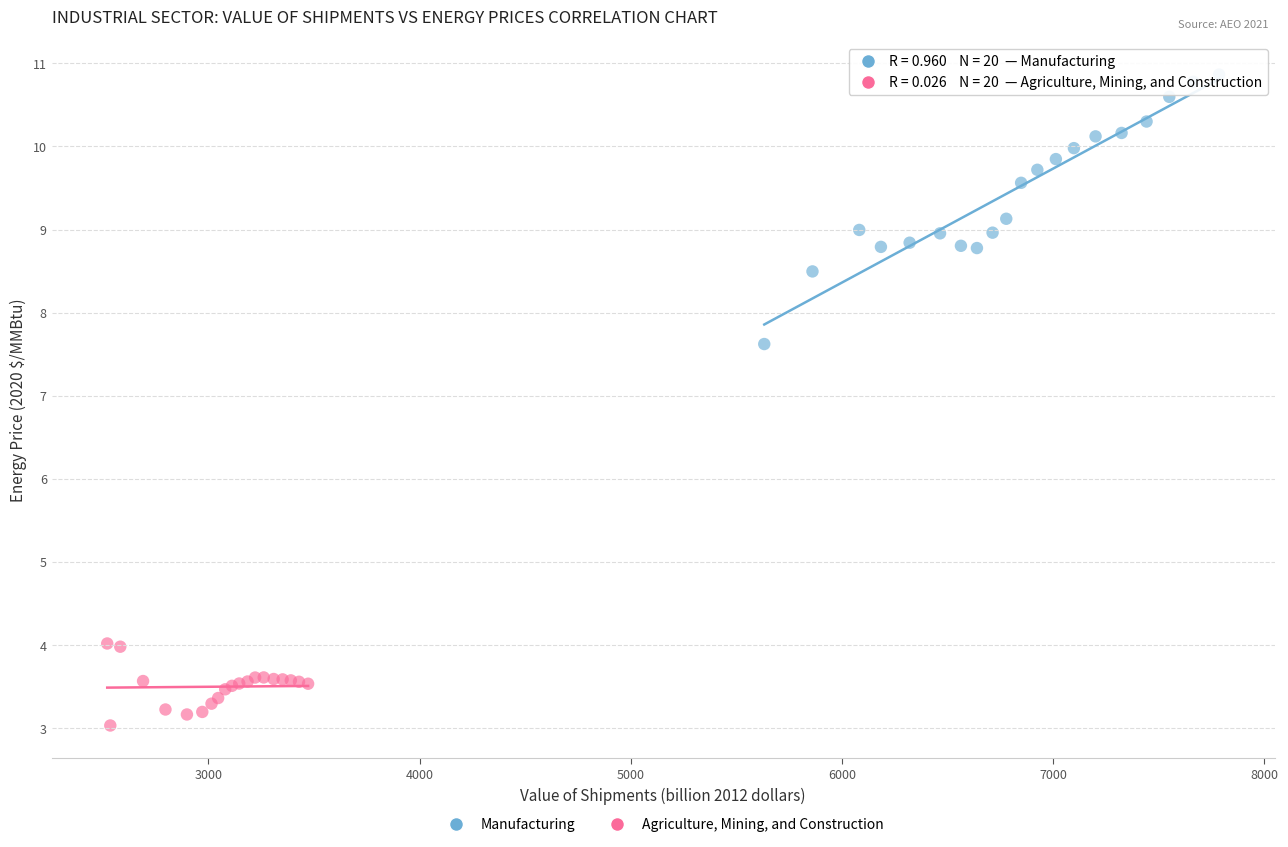

Which series has the largest Y range (max minus min)?

Manufacturing